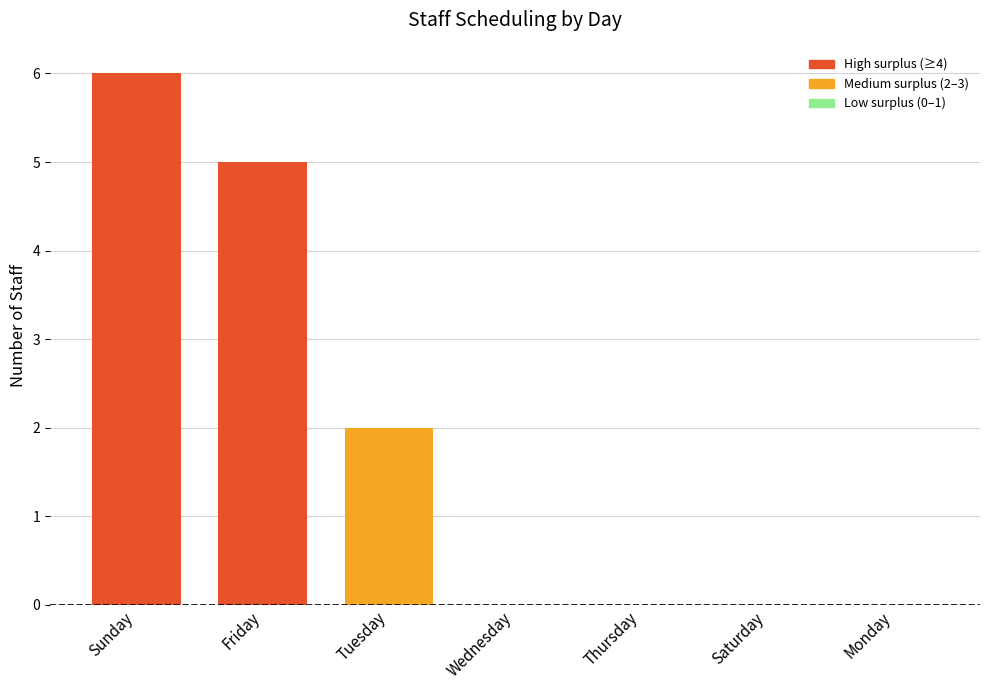

At which label is the value closest to 3?

Tuesday